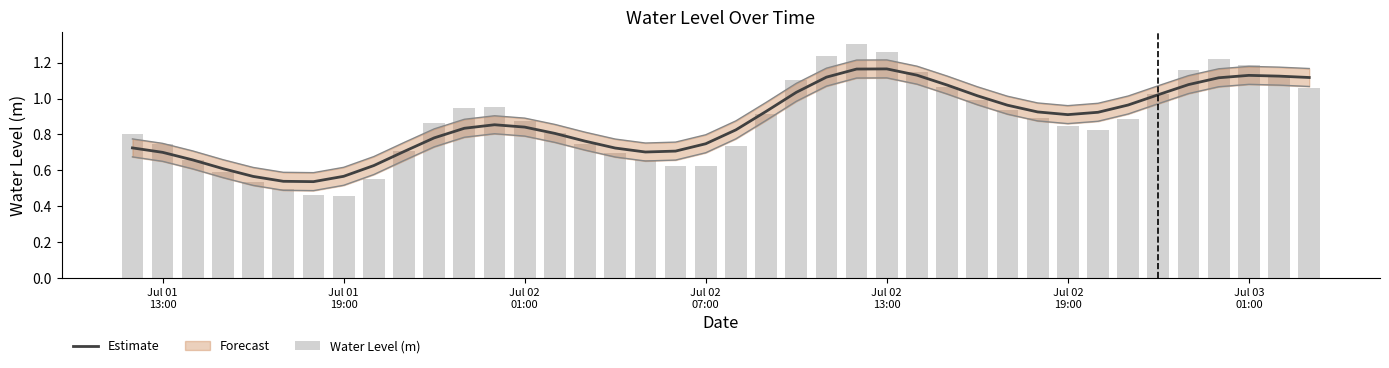

What is the minimum value shown in the chart?

0.5